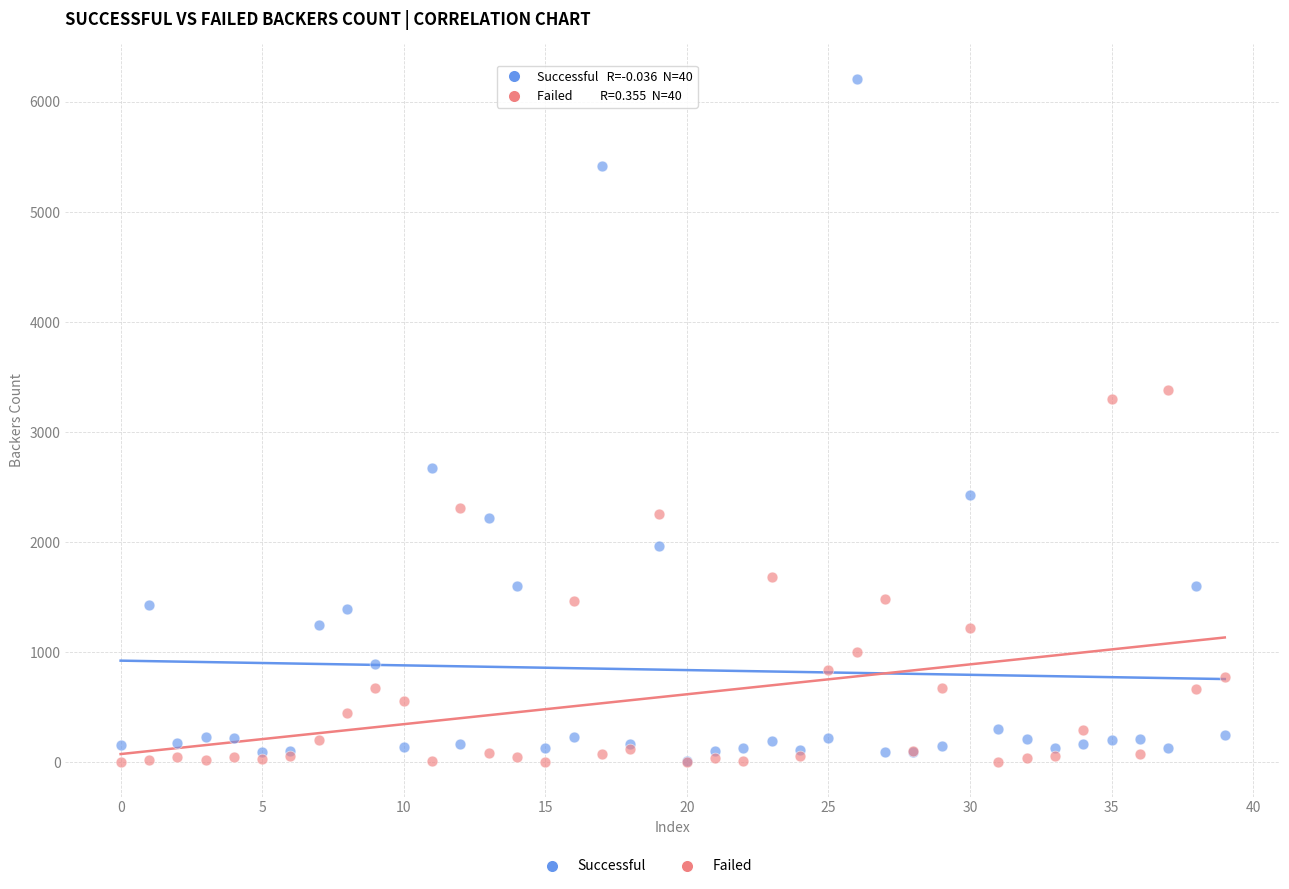

In the Successful series, what Y value is closest to 3114?

2673